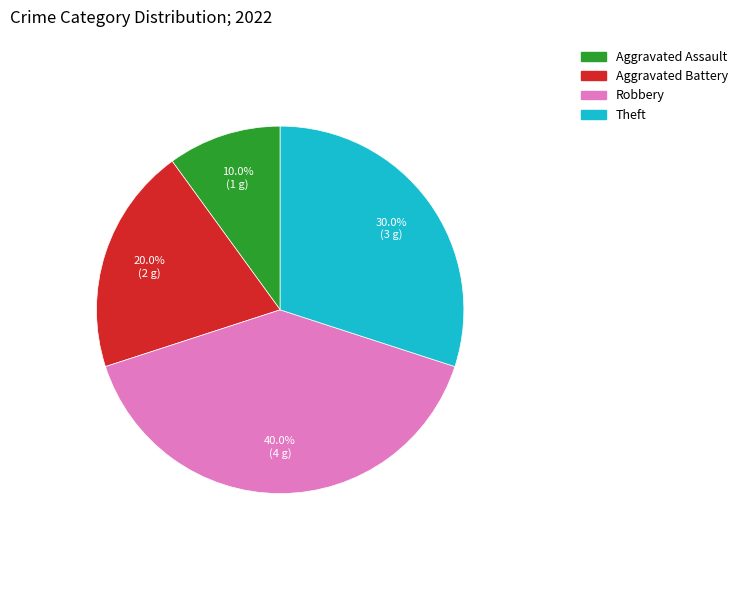

How many segments does this pie chart have?

4